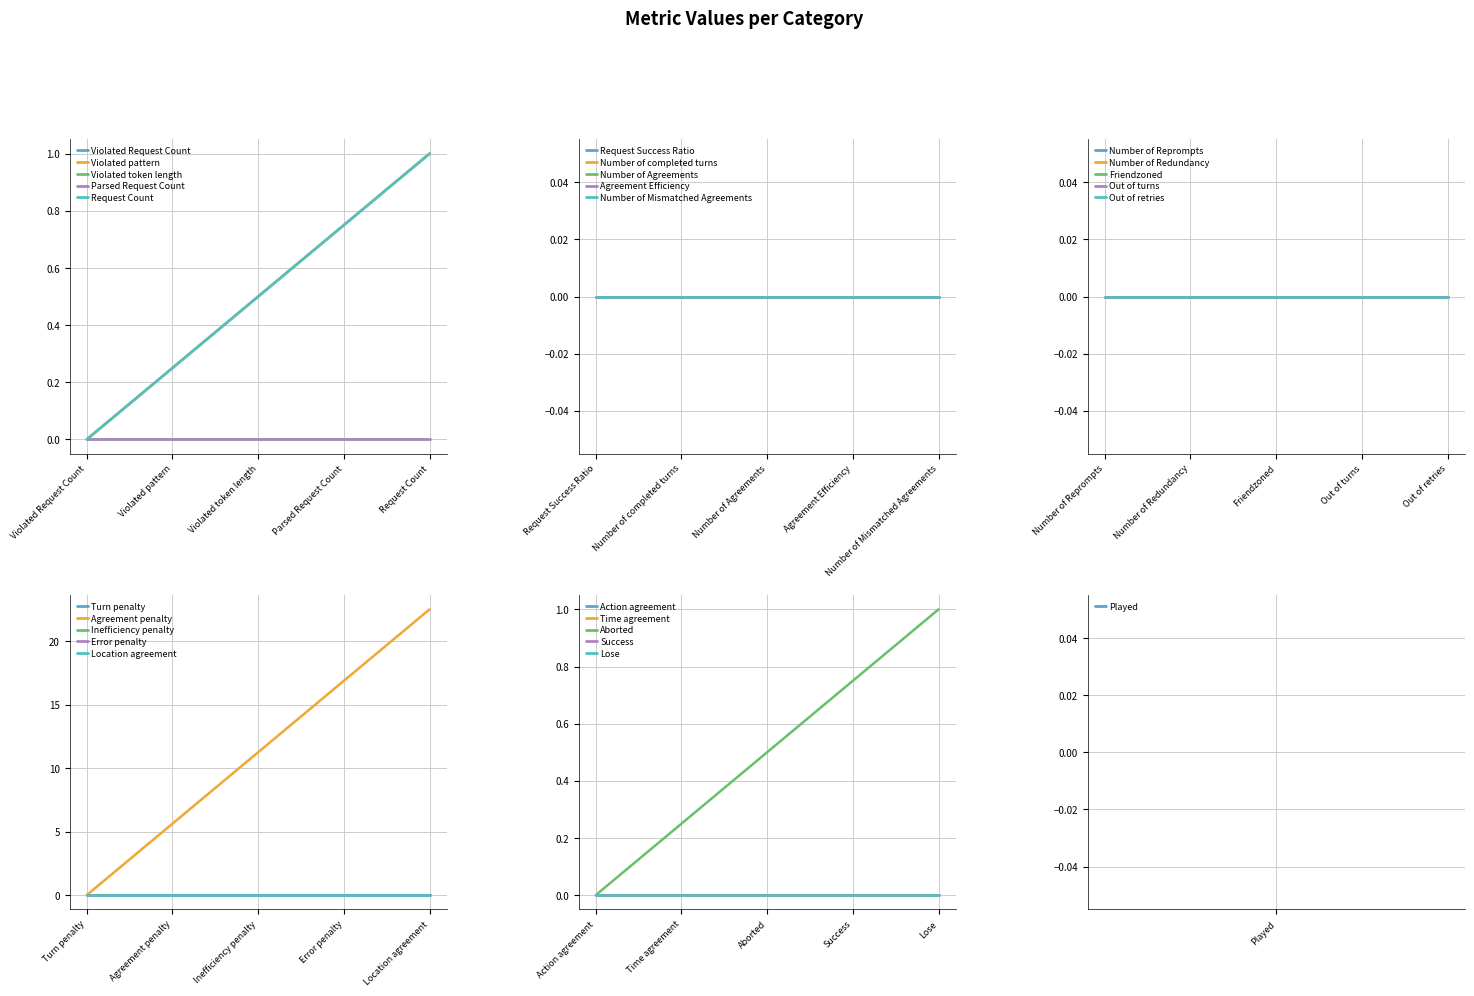

The chart shows a value of 14.9 at Agreement Efficiency. True or false?

False